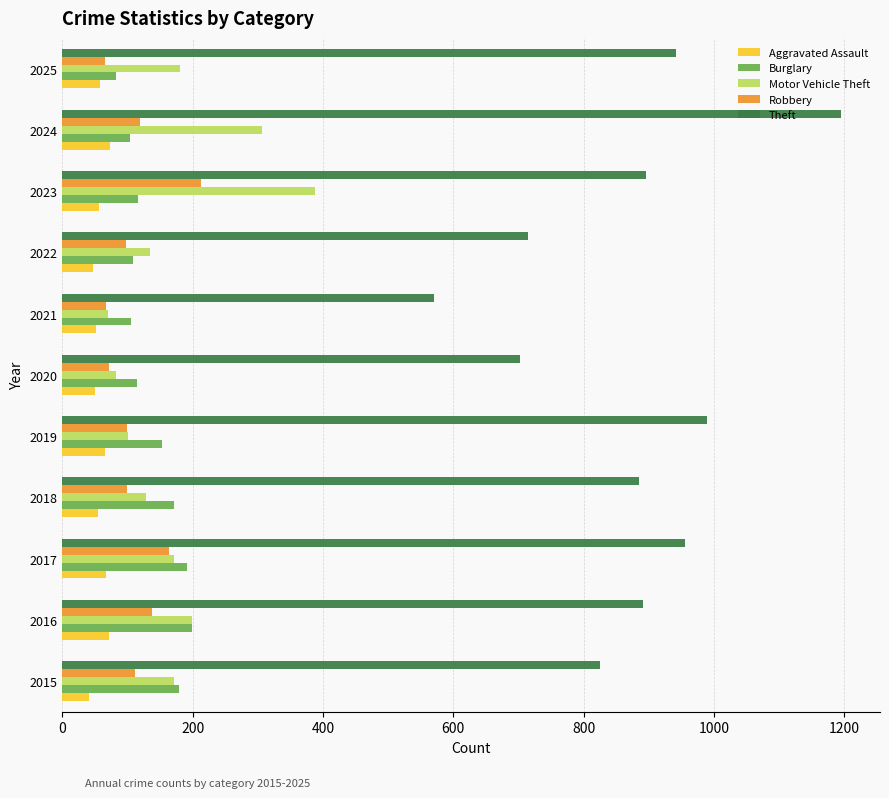

What is the highest value of the Theft series?

1195